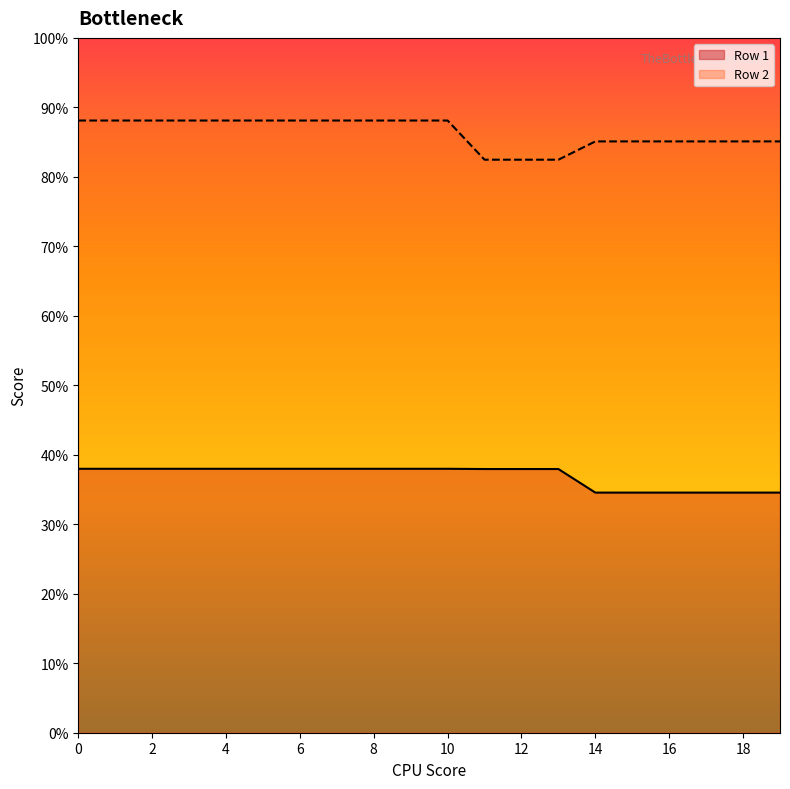

Count the number of categories in the chart.

20